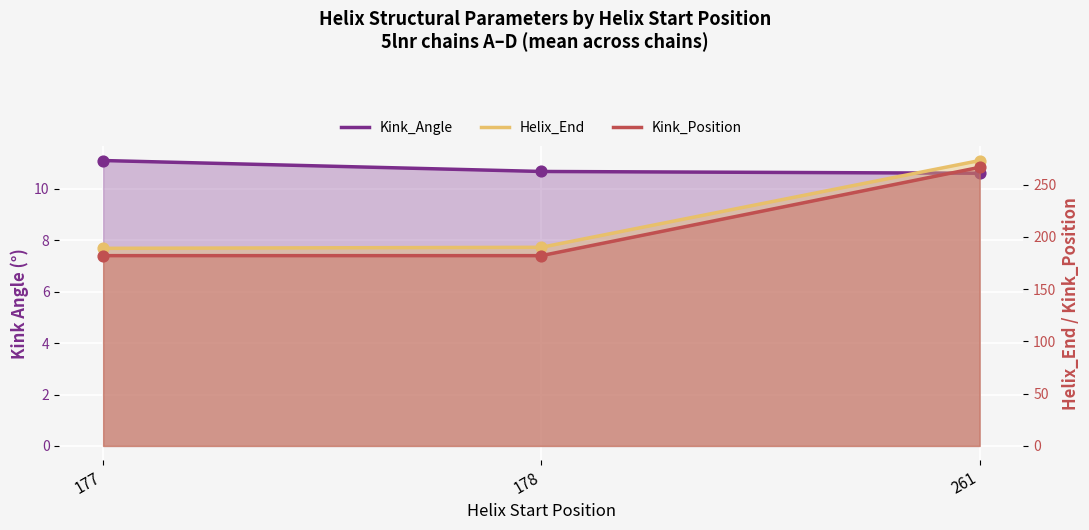

What are all the series names shown in the legend?

Kink_Angle, Helix_End, Kink_Position